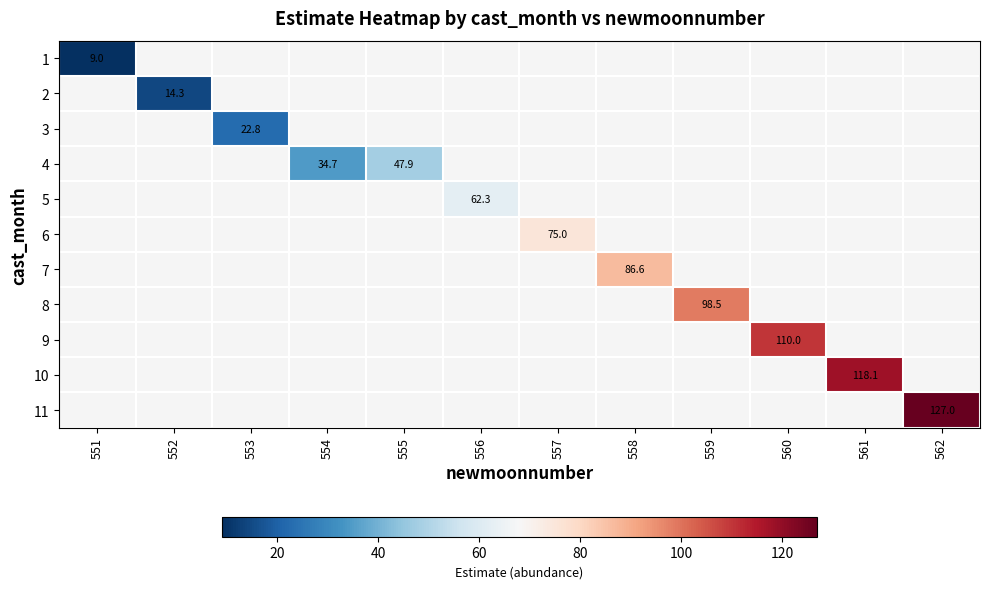

Is the value of 1 at 551 greater than the value of 6 at 553?

No